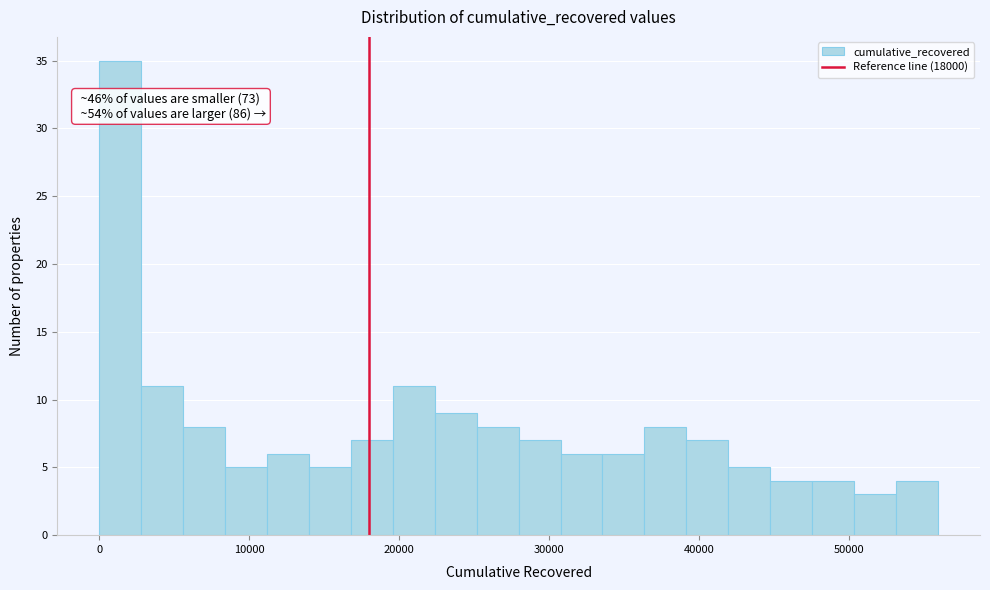

Read against the x-axis, roughly where is the centre of the tallest bar?

1000